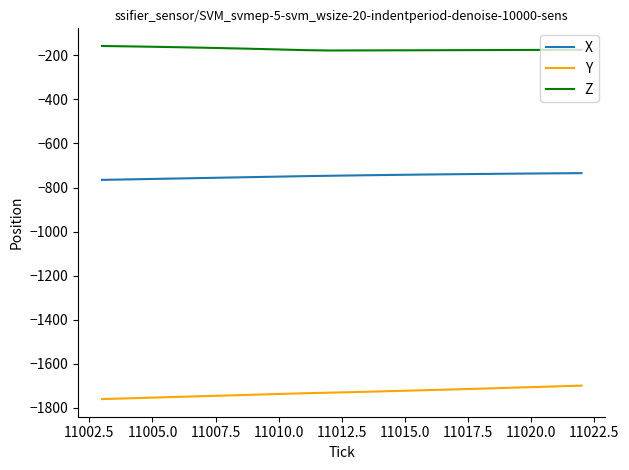

What is the difference between the maximum and minimum values in the Y series?

61.0